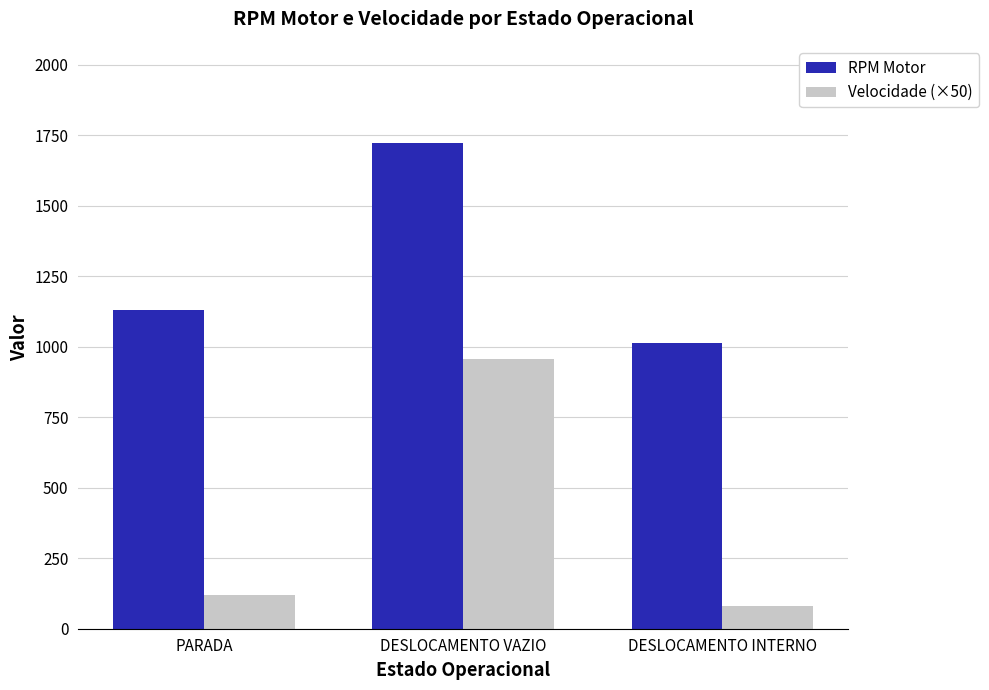

What is the total value across all series at DESLOCAMENTO INTERNO?

1094.0